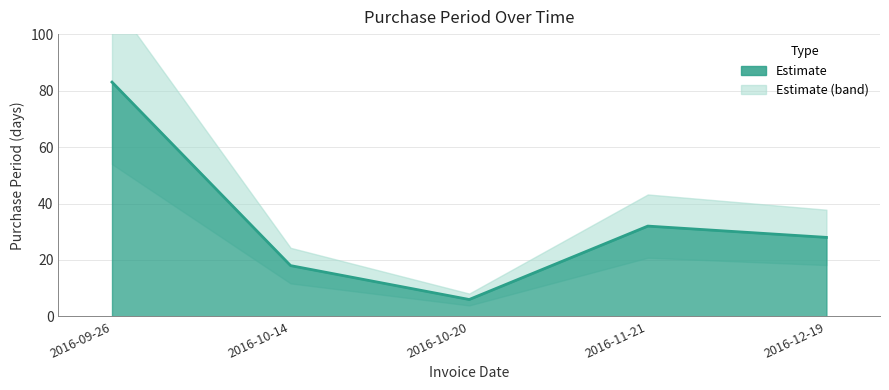

Reading left to right, extract all data points from this chart.

83	18	6	32	28